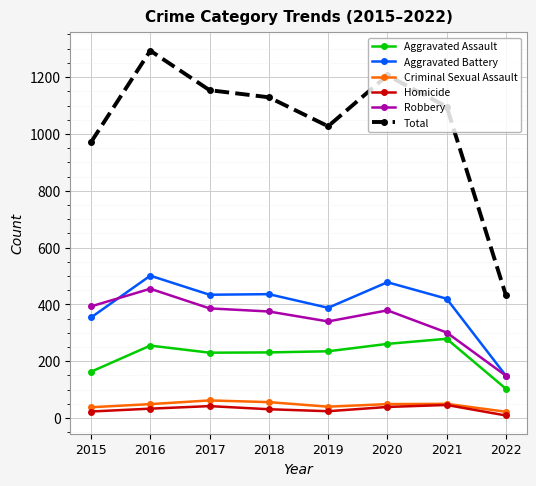

What are all the series names shown in the legend?

Aggravated Assault, Aggravated Battery, Criminal Sexual Assault, Homicide, Robbery, Total